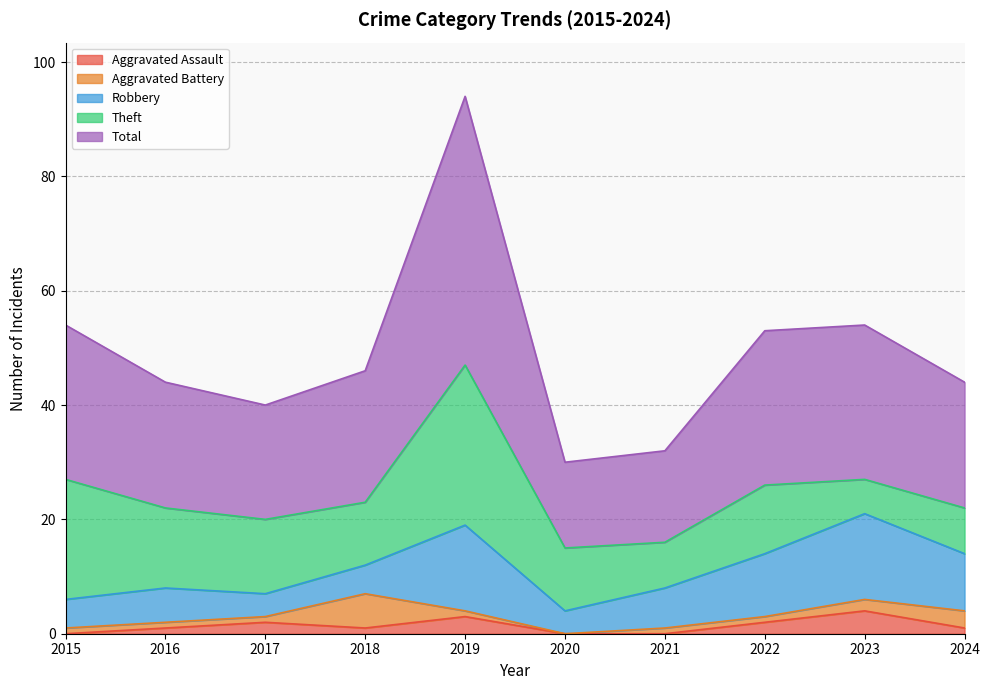

What is the difference between the second highest and second lowest values in the Aggravated Assault series?

3